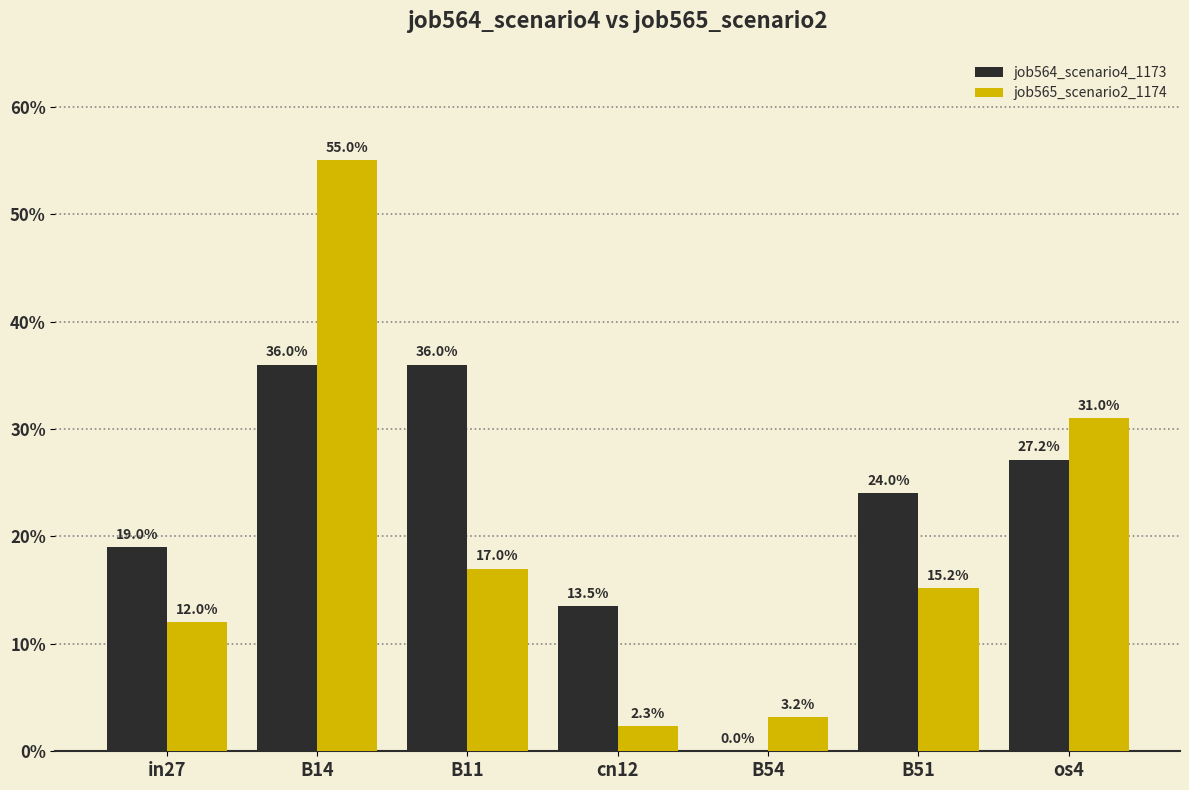

The value of job564_scenario4_1173 at B14 is 0.4. True or false?

True